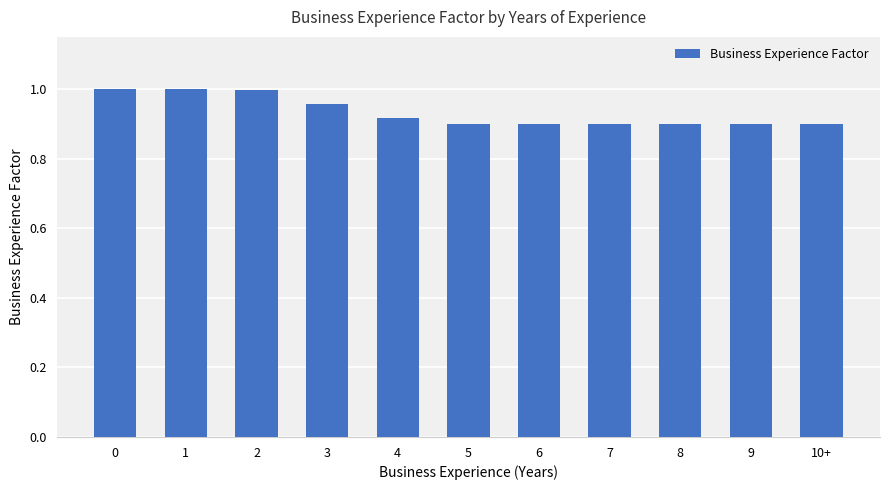

What is the label of the 2nd bar from the right?

9